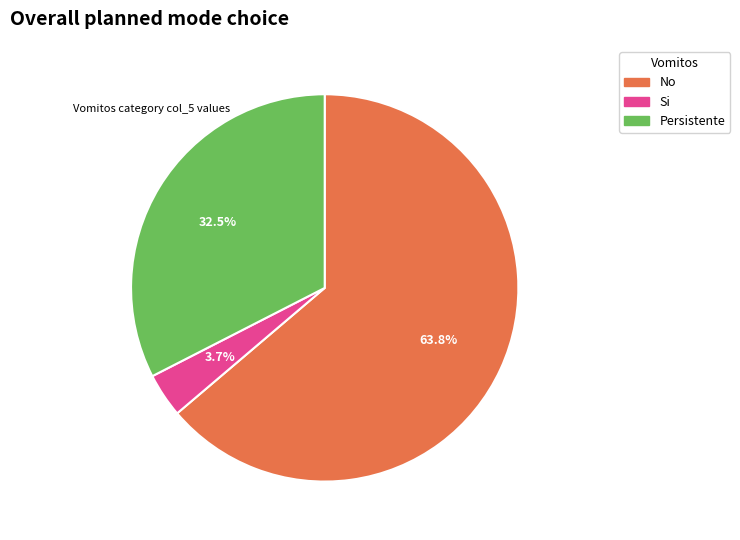

To the nearest percent, what portion does No represent?

64%